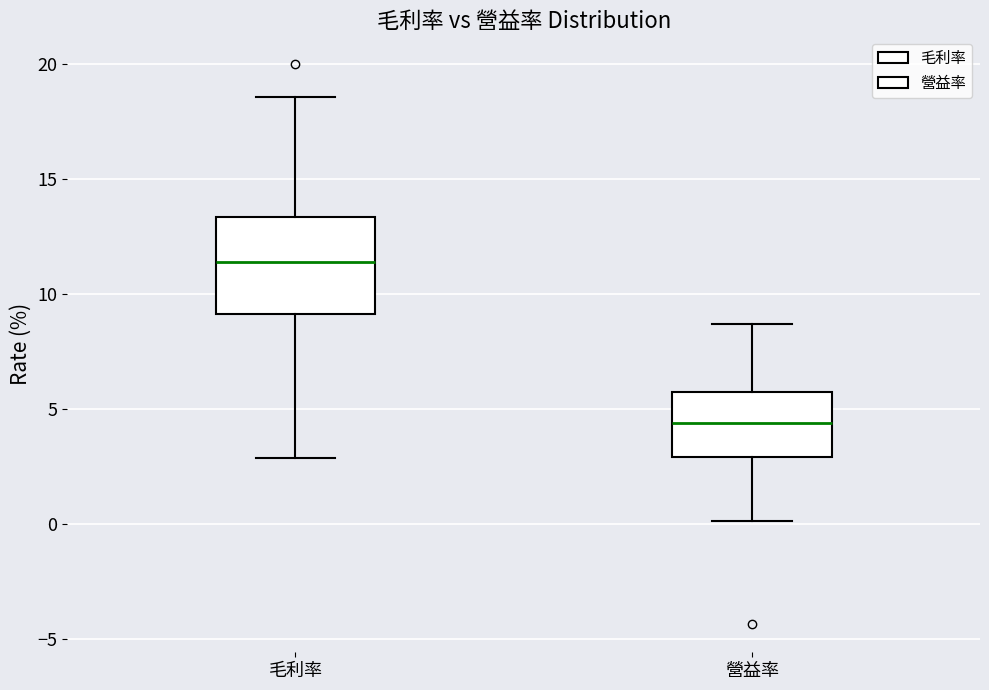

Which box's median line is the highest?

毛利率